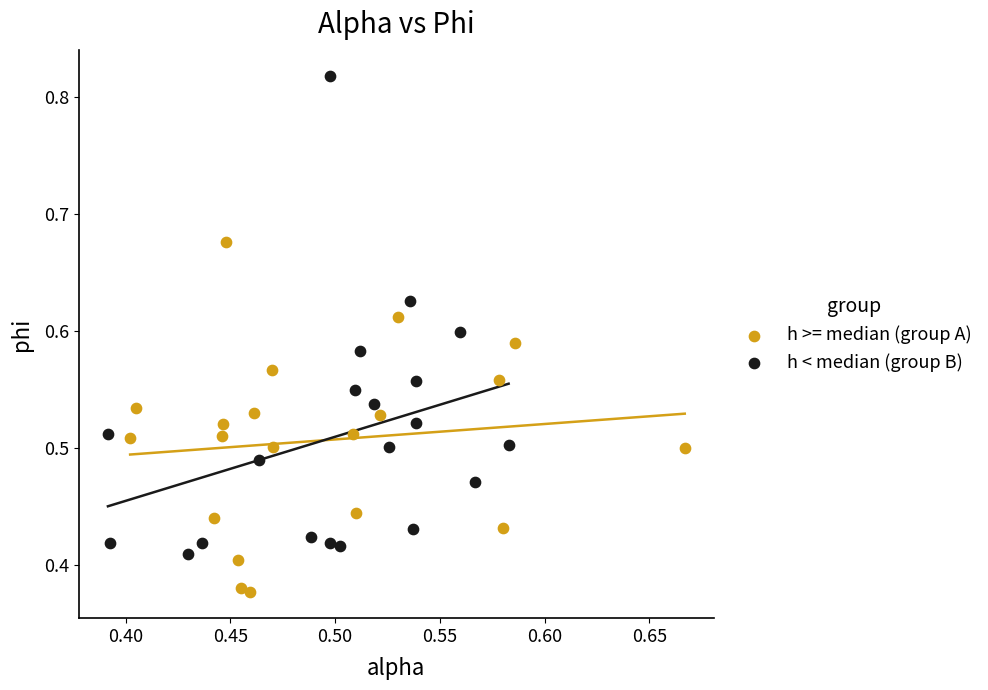

Which series has the widest spread of Y values?

h < median (group B)